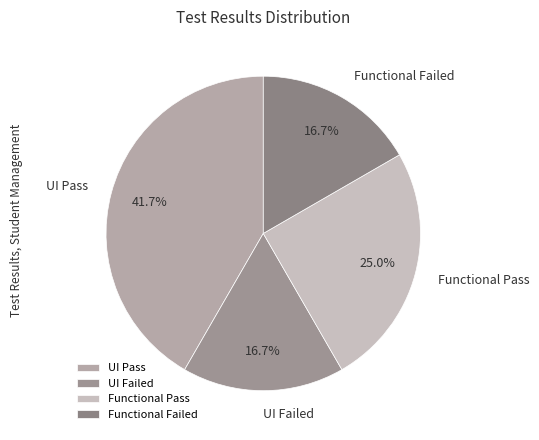

Which slice is the largest?

UI Pass